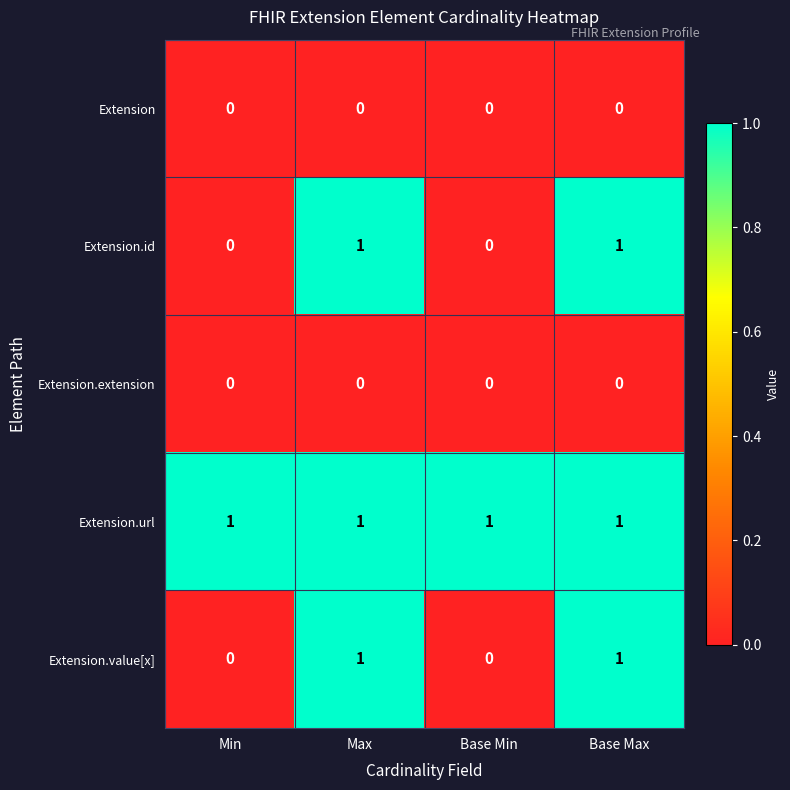

What is the total value across all series at Min?

1